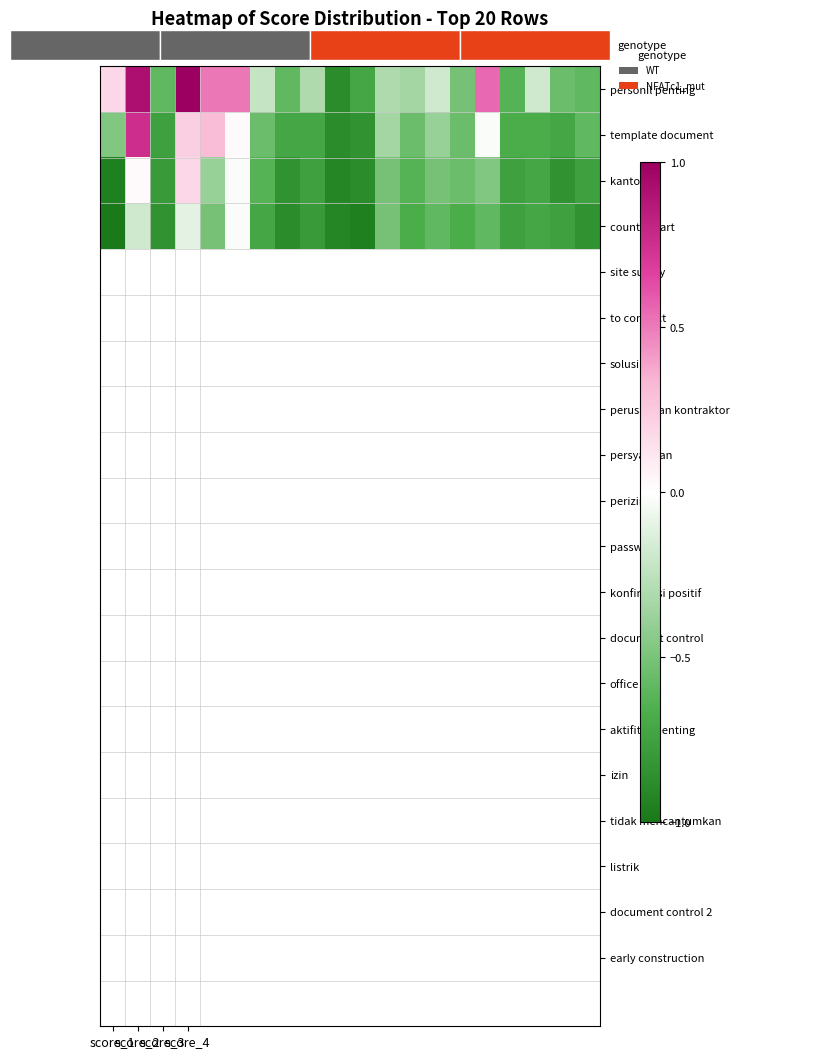

At how many categories does at least one series exceed 0?

6